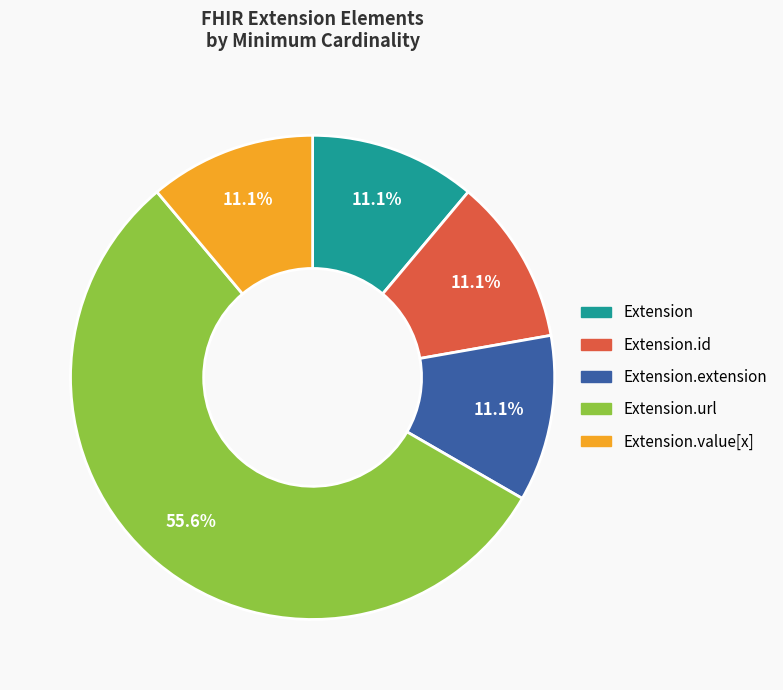

Is there a majority slice in this chart?

Yes